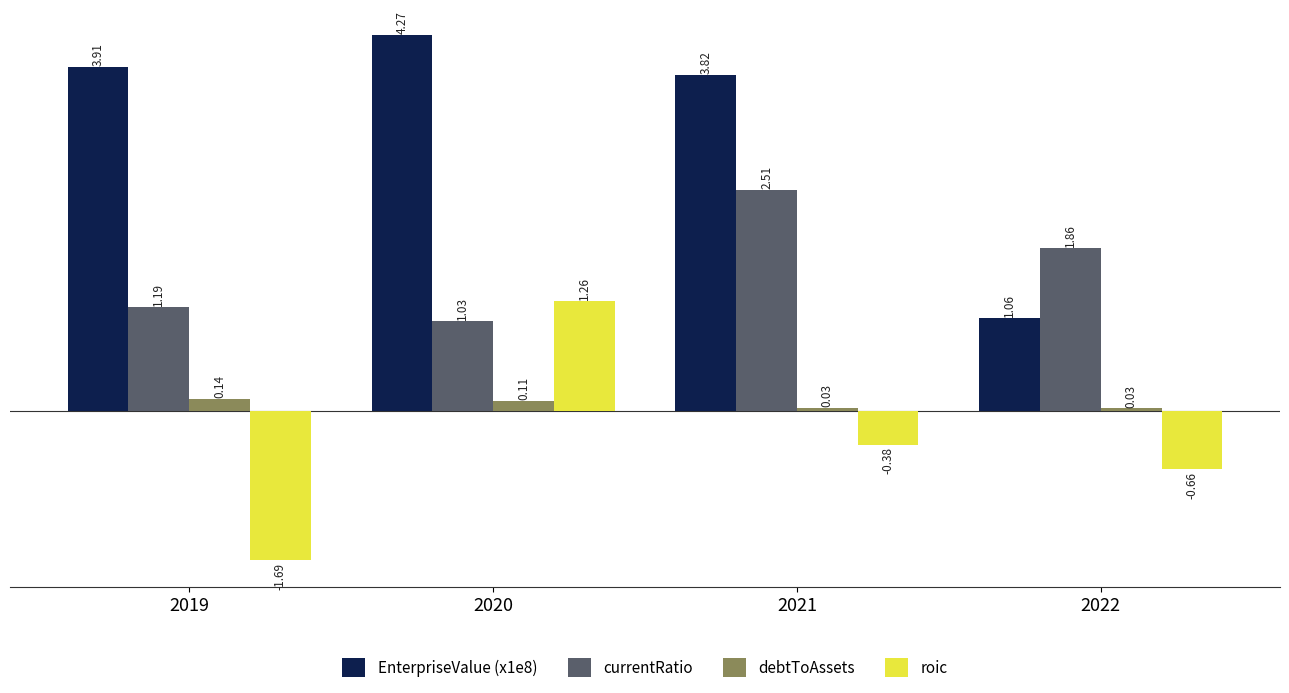

What is the spread (max minus min) of values at 2022?

2.5